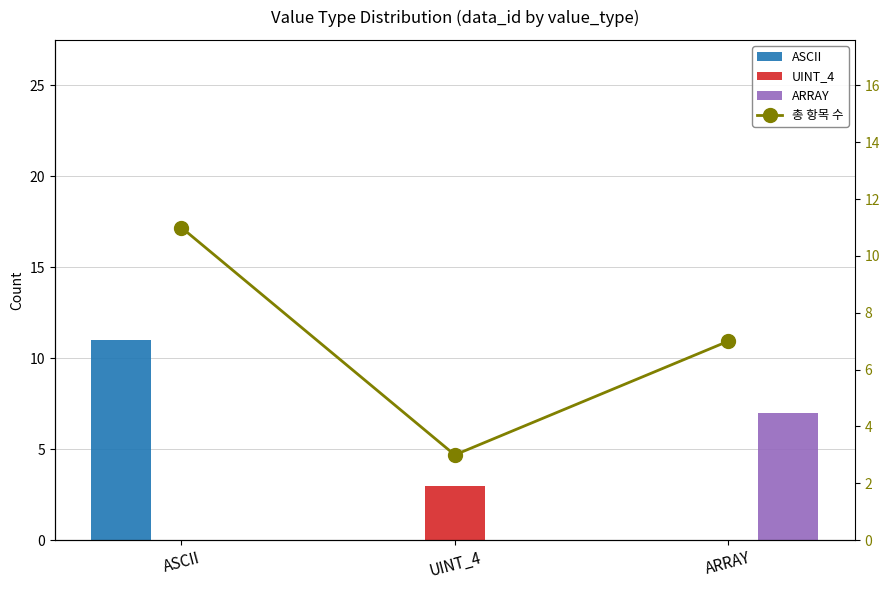

At how many categories does at least one series exceed 0?

3